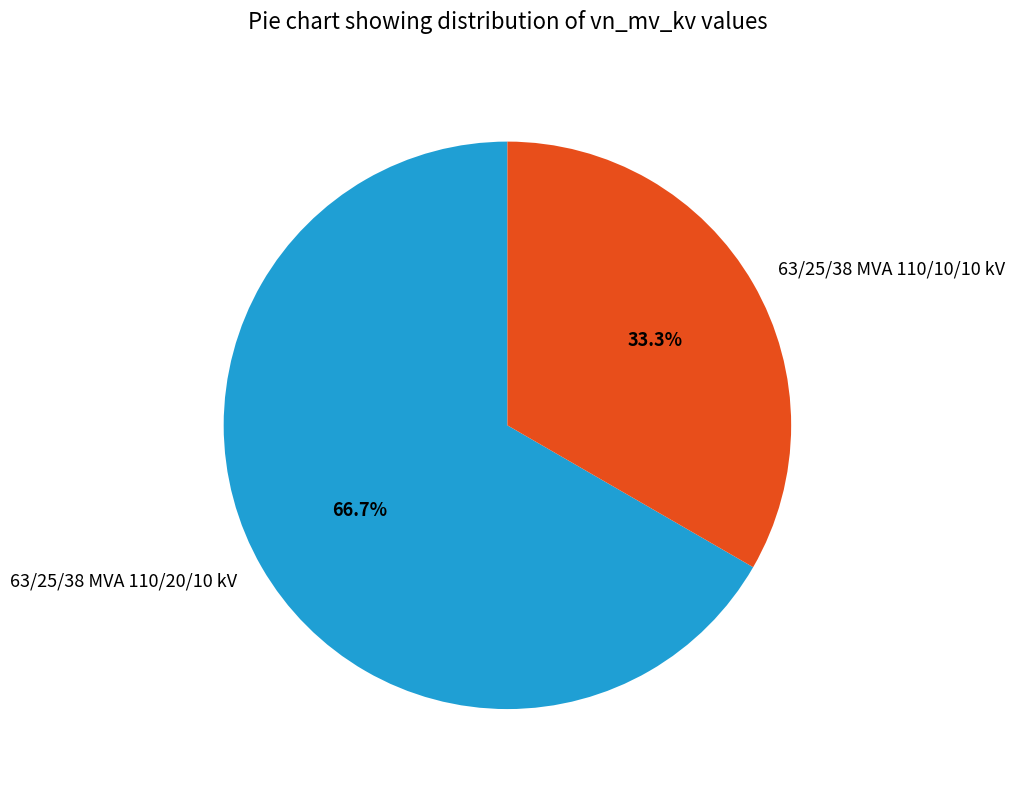

To the nearest percent, what percentage of the pie is 63/25/38 MVA 110/10/10 kV?

33%